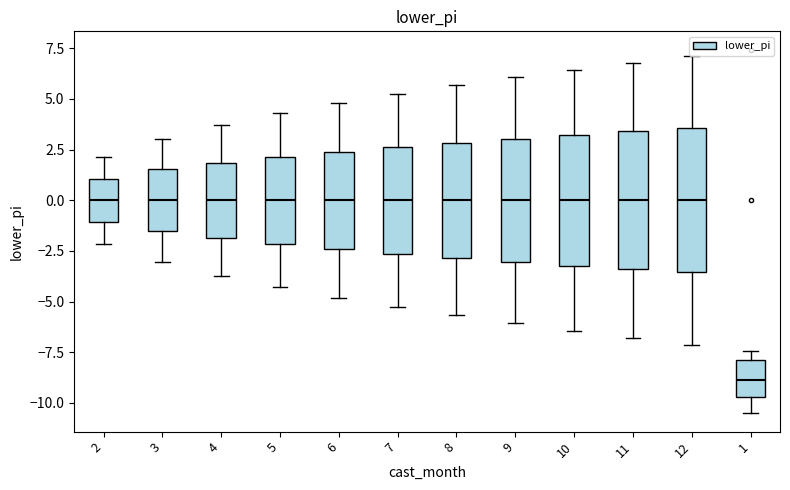

Which box has the lowest median line?

1